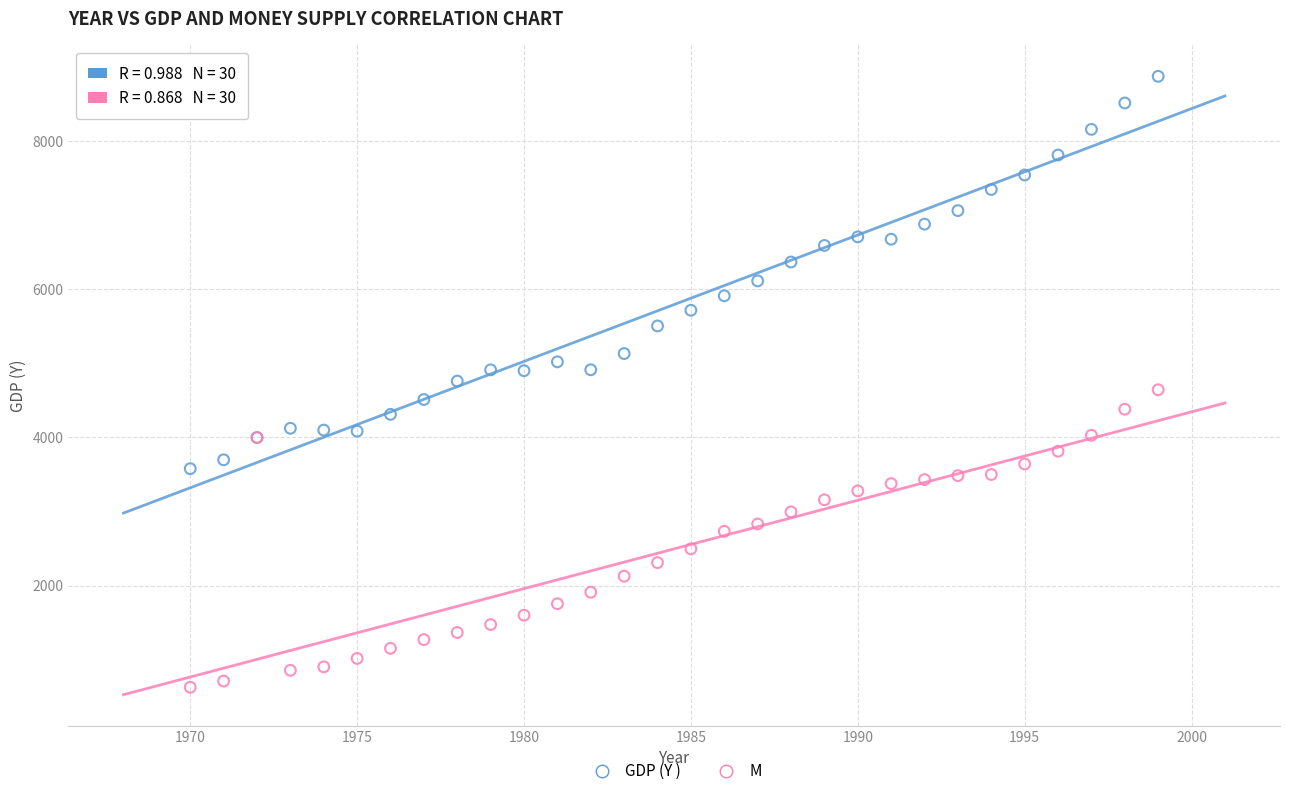

Which series reaches the maximum Y coordinate?

GDP (Y )